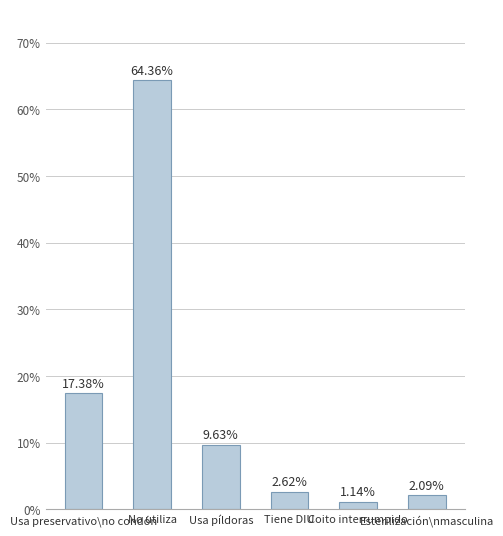

What is the sum of all values?

97.2